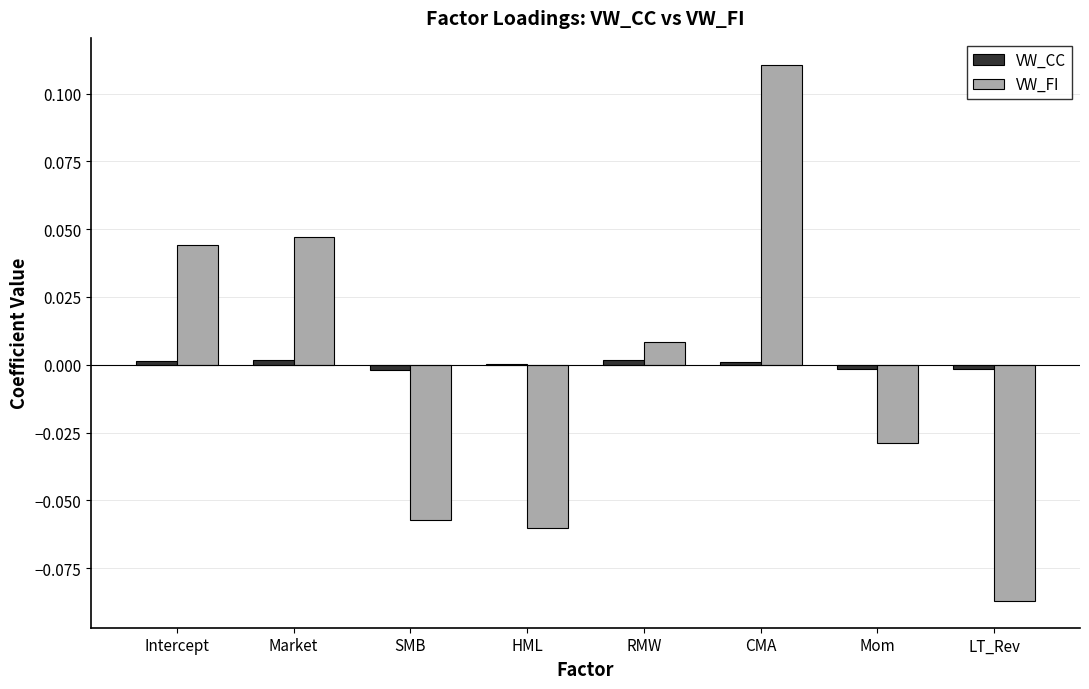

At which category is the sum across all series the highest?

CMA